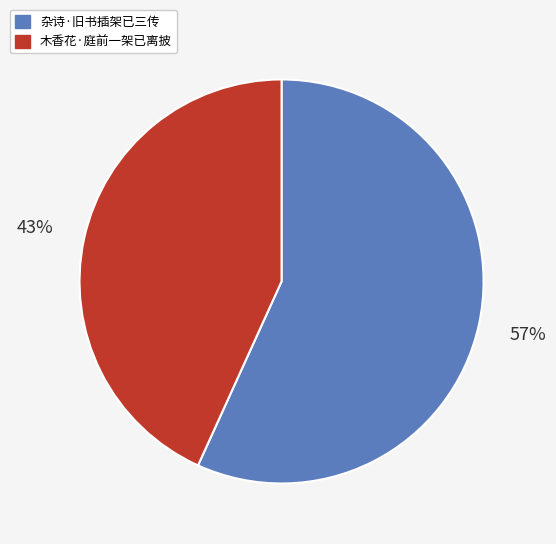

Approximately how many times larger is the value at 木香花·庭前一架已离披 compared to 杂诗·旧书插架已三传?

0.8